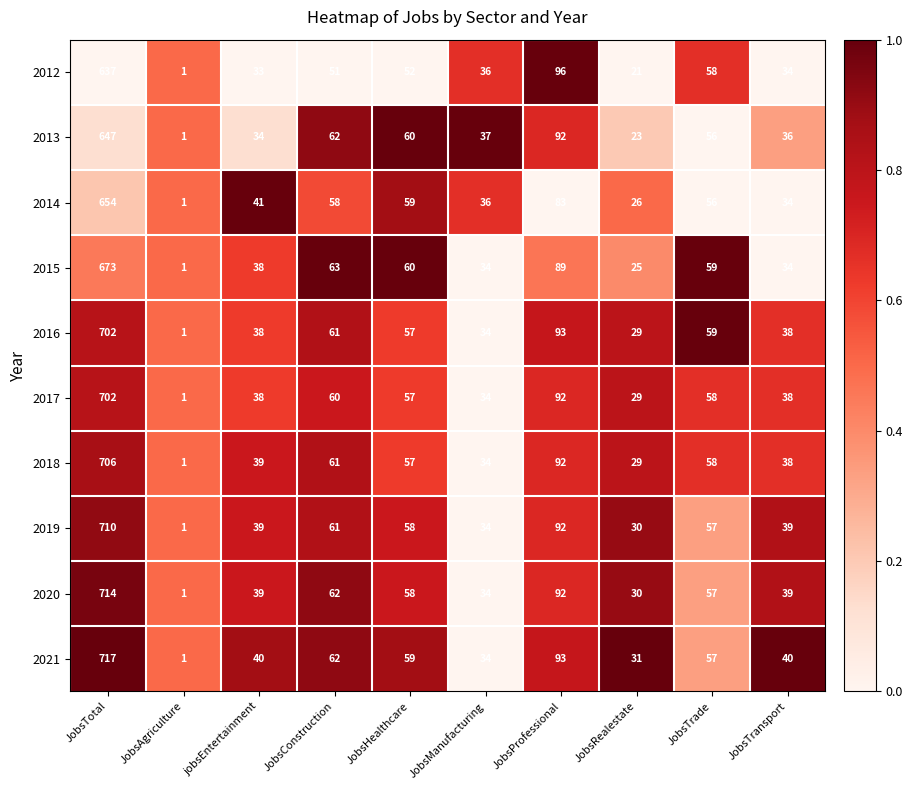

What is the total value across all series at jobsEntertainment?

379